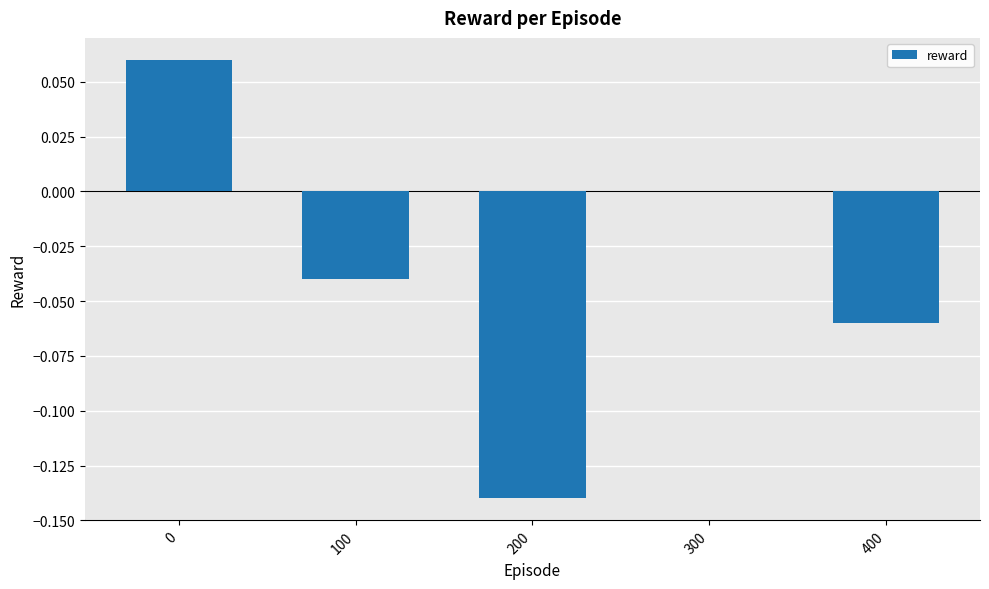

What is the sum of all values?

-0.2